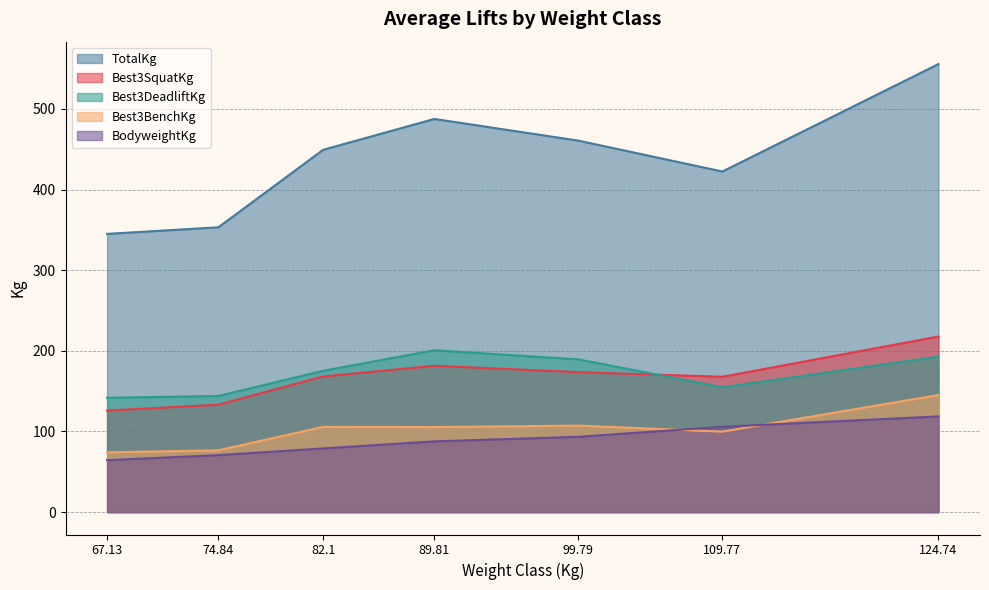

What value does the Best3BenchKg series have at 124.74?

145.2